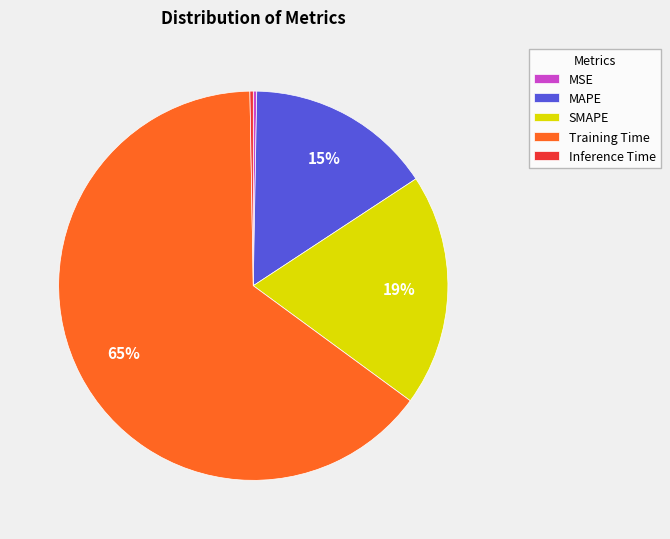

What is the largest slice in the pie chart?

Training Time